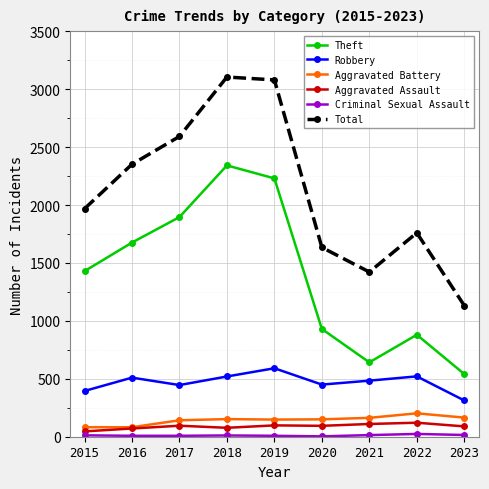

At which label does Theft reach its minimum?

2023